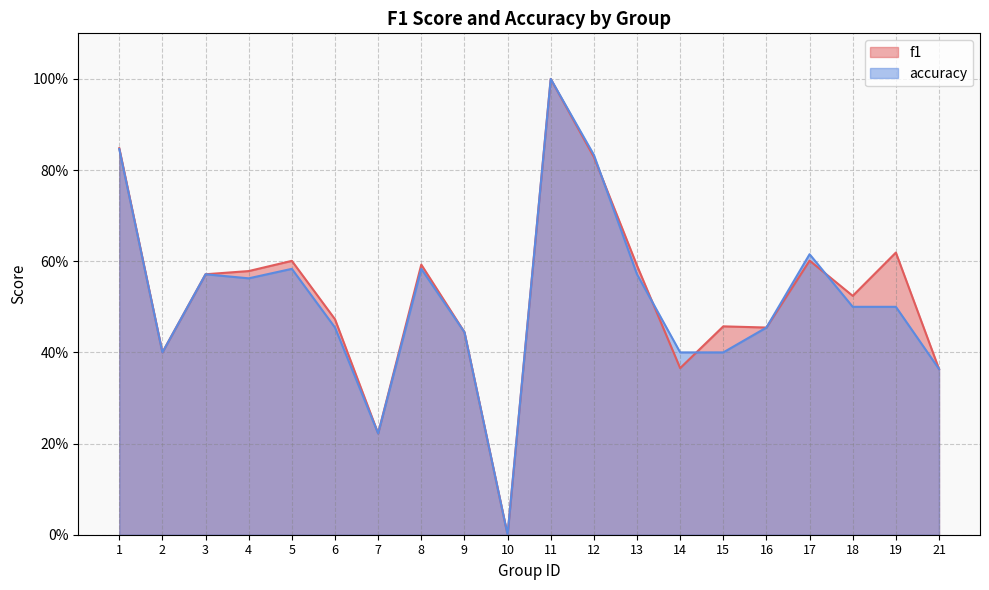

The value of accuracy at 5 is 0.4. True or false?

False